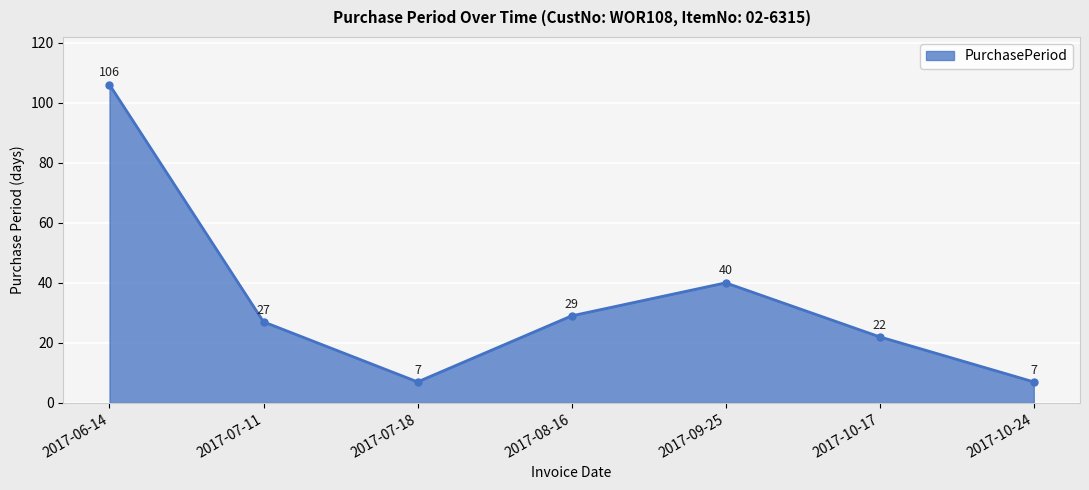

At which category does the data reach its first local valley?

2017-07-18